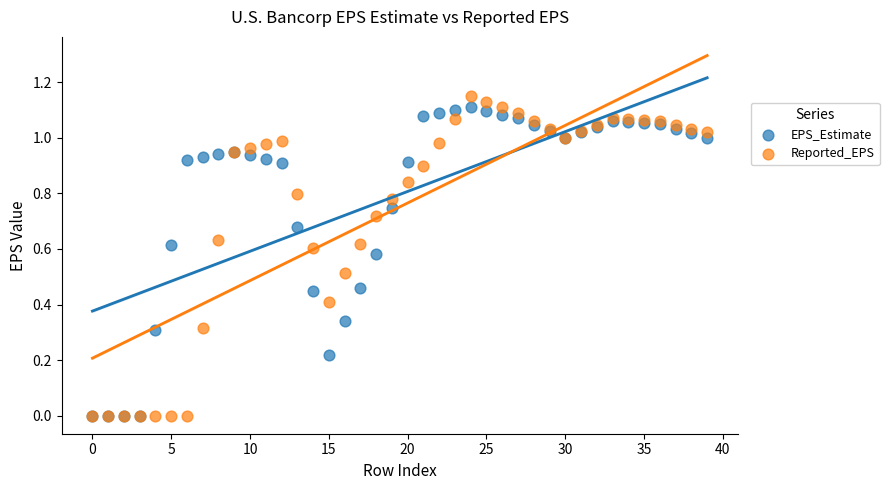

Which series contains the highest Y value?

Reported_EPS